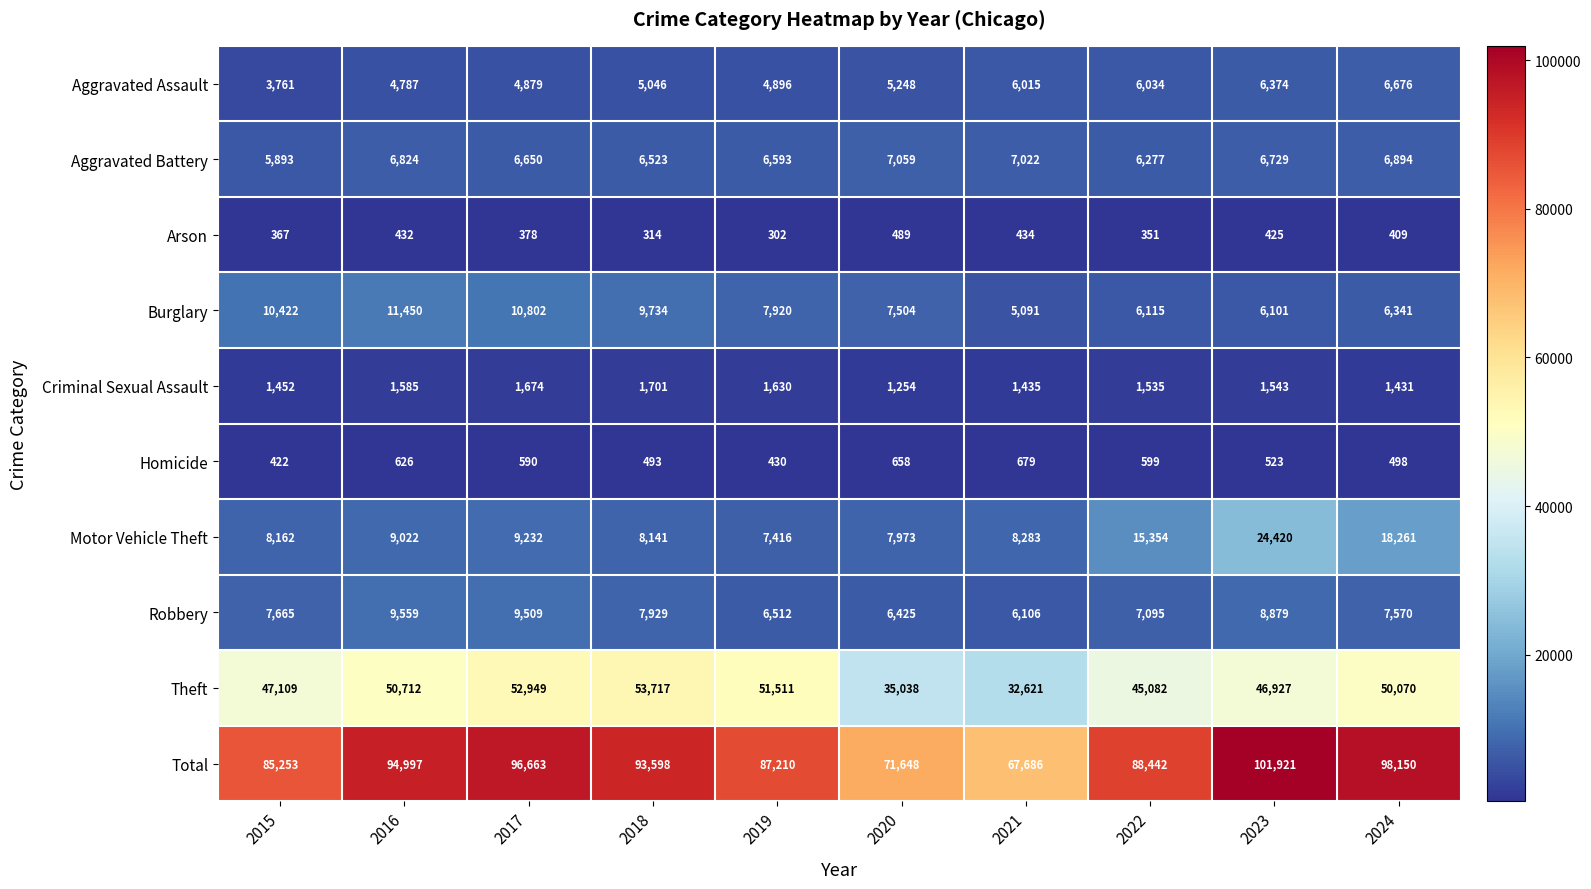

List the series in order of their peak value, lowest first.

Arson, Homicide, Criminal Sexual Assault, Aggravated Assault, Aggravated Battery, Robbery, Burglary, Motor Vehicle Theft, Theft, Total